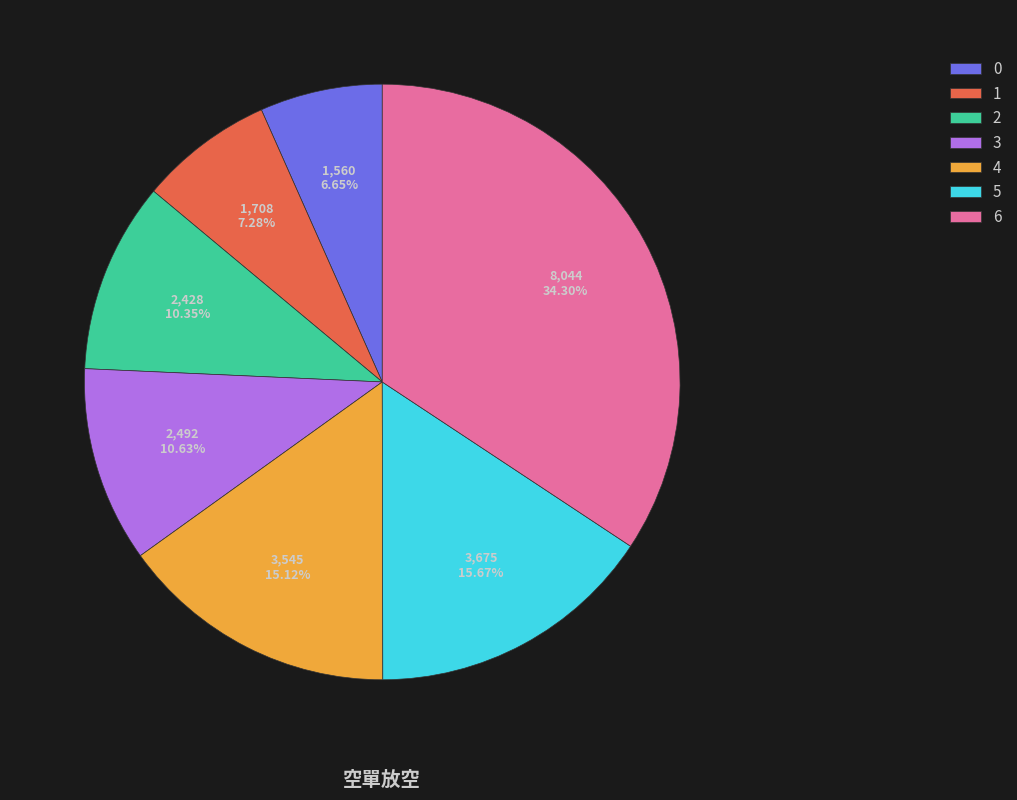

What percentage do 3 and 6 together represent?

44.9%